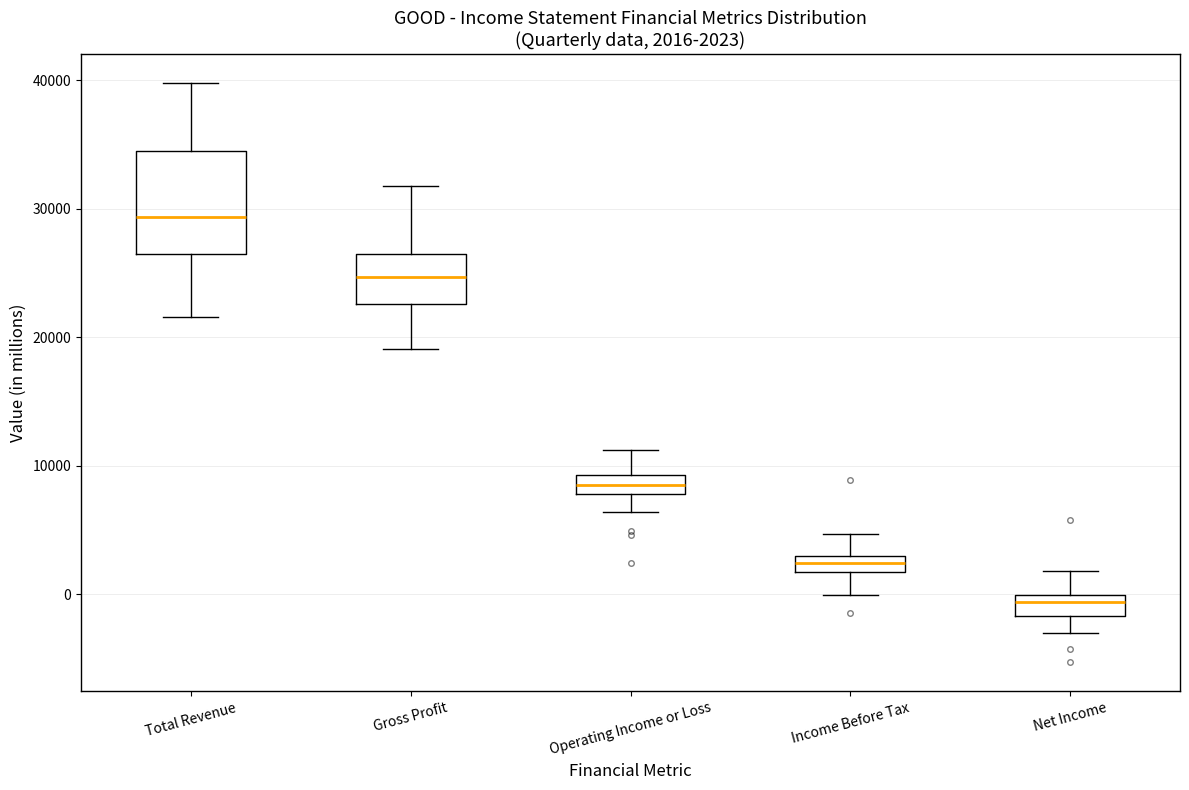

Which box has the highest median line?

Total Revenue